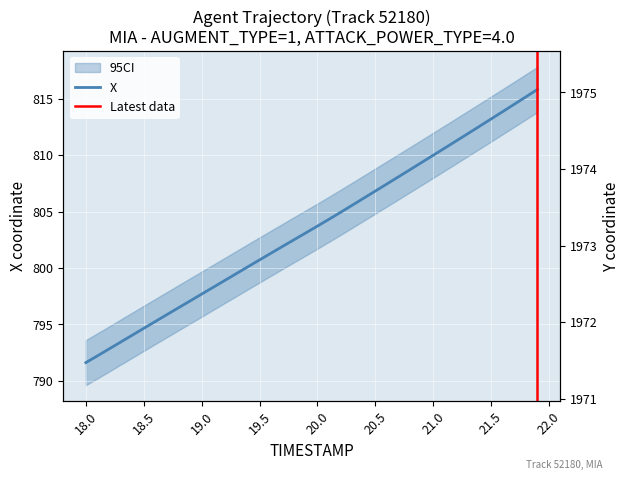

True or false: Y and X cross at least once.

False